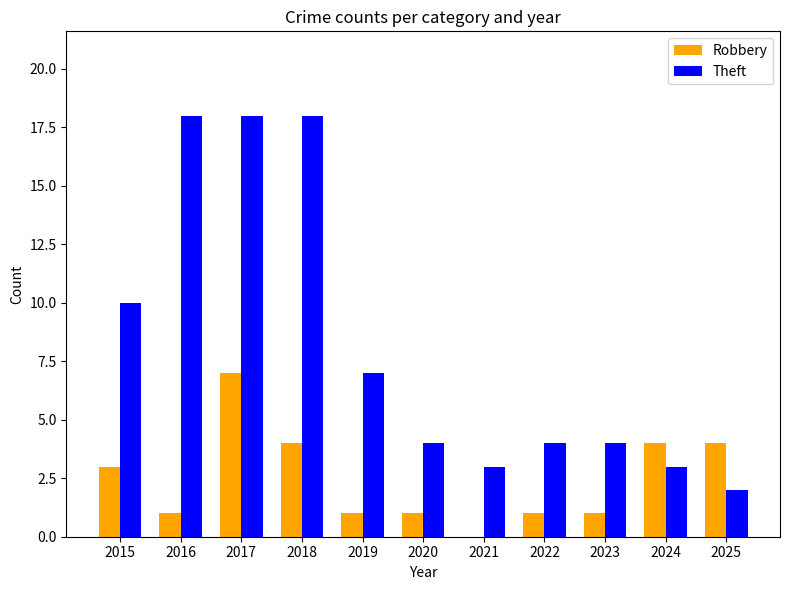

What are all the series names shown in the legend?

Robbery, Theft